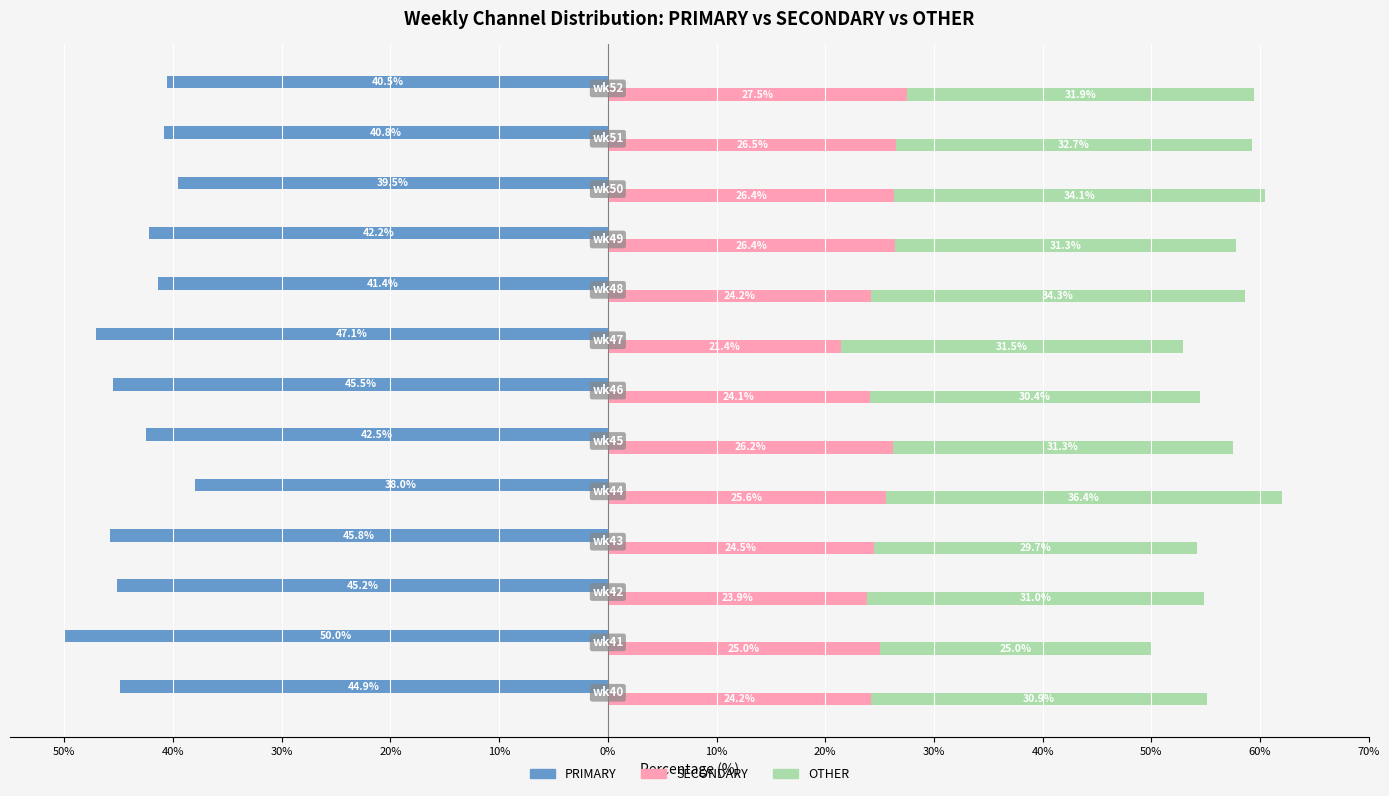

Is the value of PRIMARY at 40% greater than the value of SECONDARY at 50%?

No